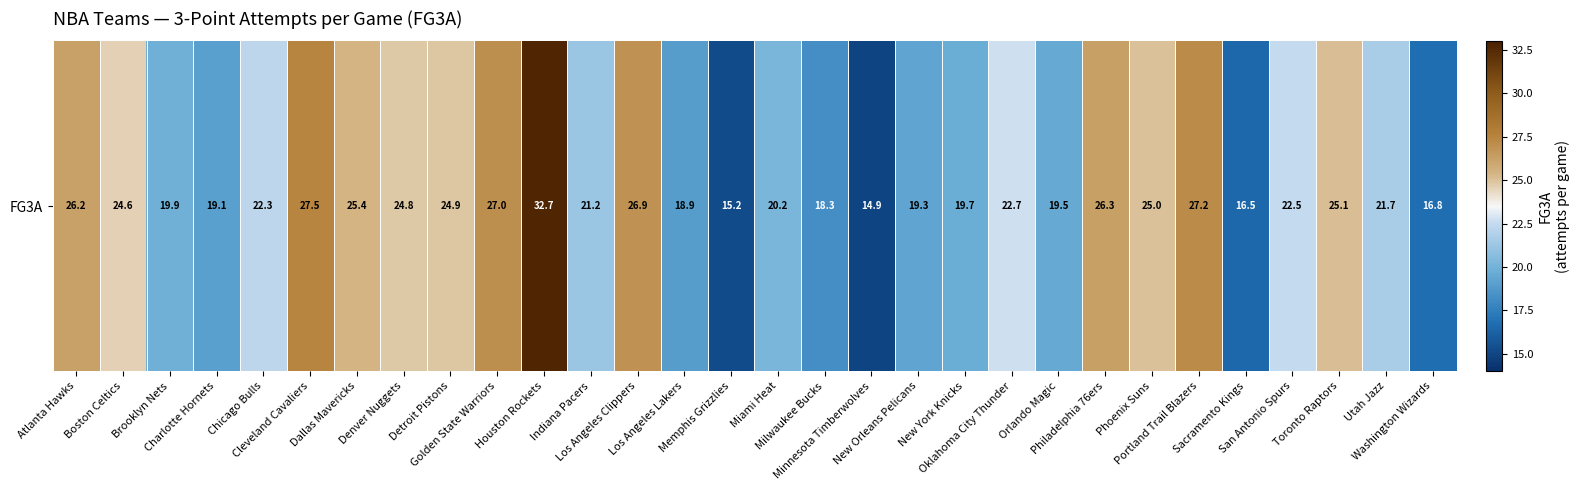

What is the greatest value displayed?

32.7